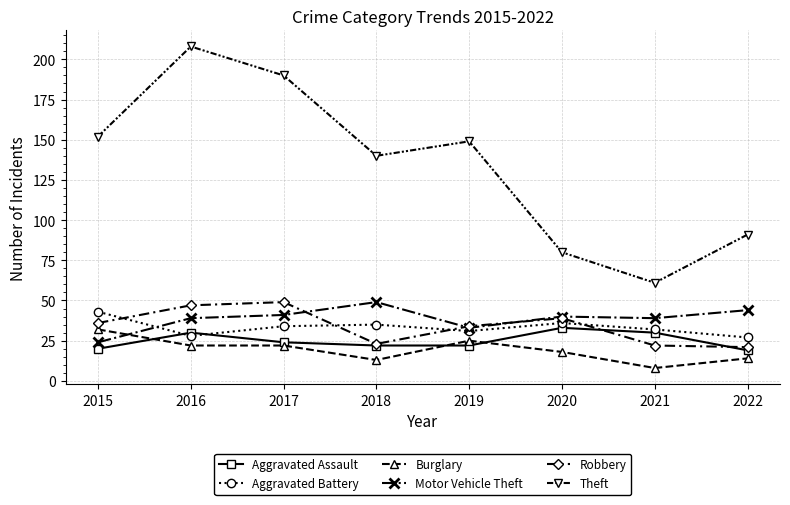

What is the value of the Motor Vehicle Theft point at the 3rd from the left?

41